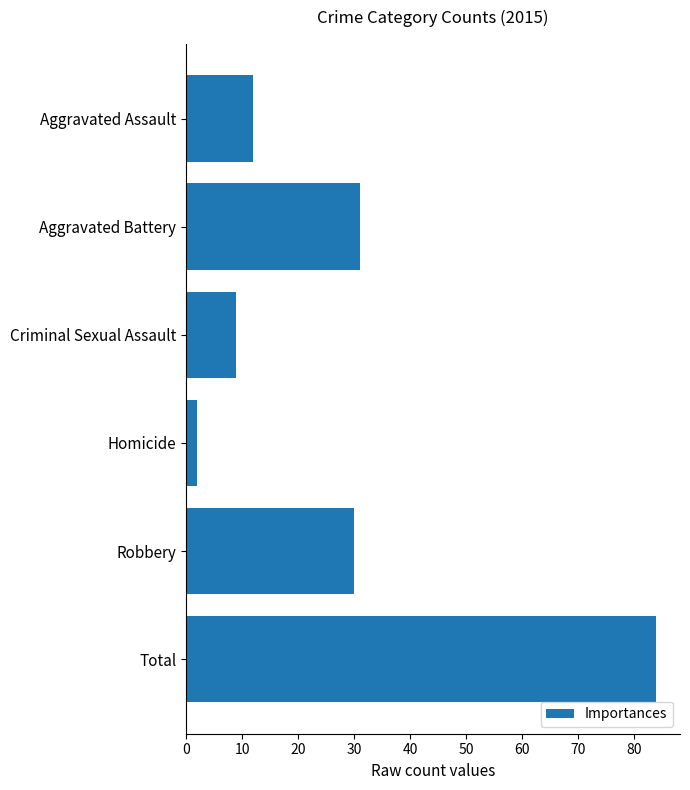

Reading top to bottom, what are all the values shown in this chart?

12	31	9	2	30	84